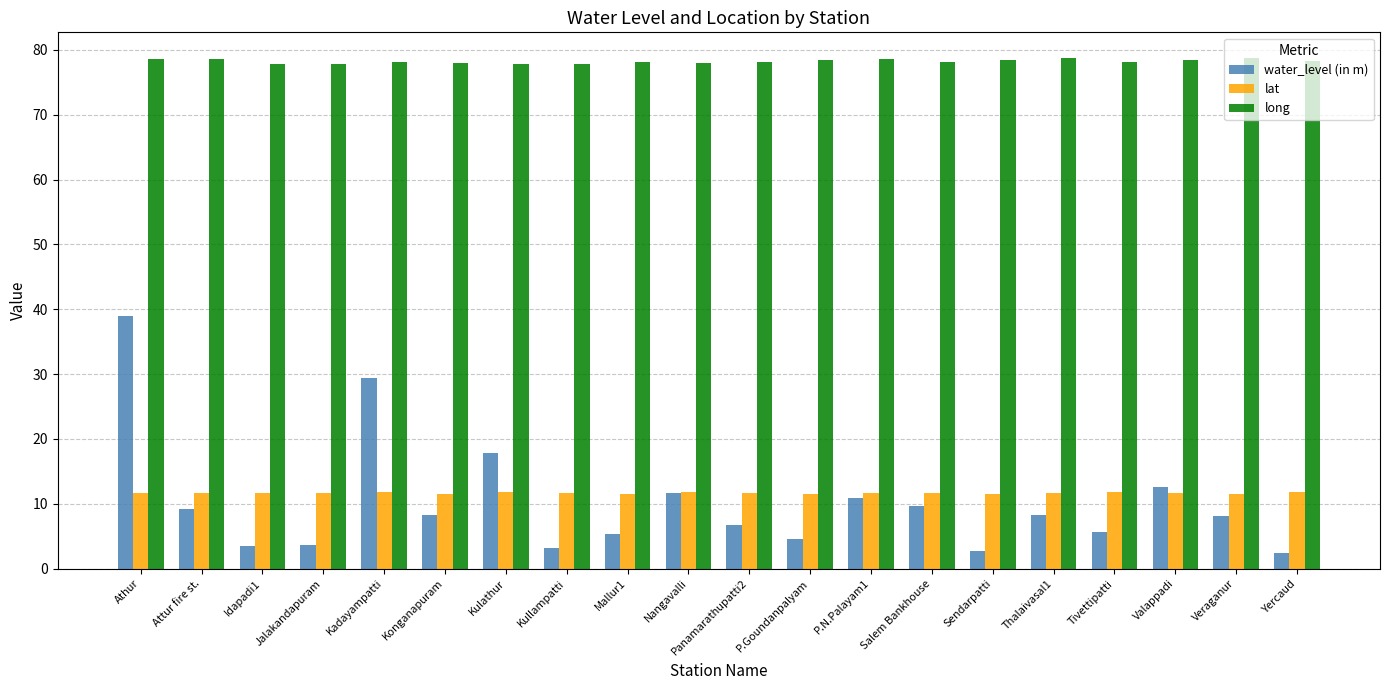

Which series has the largest range (max minus min)?

water_level (in m)